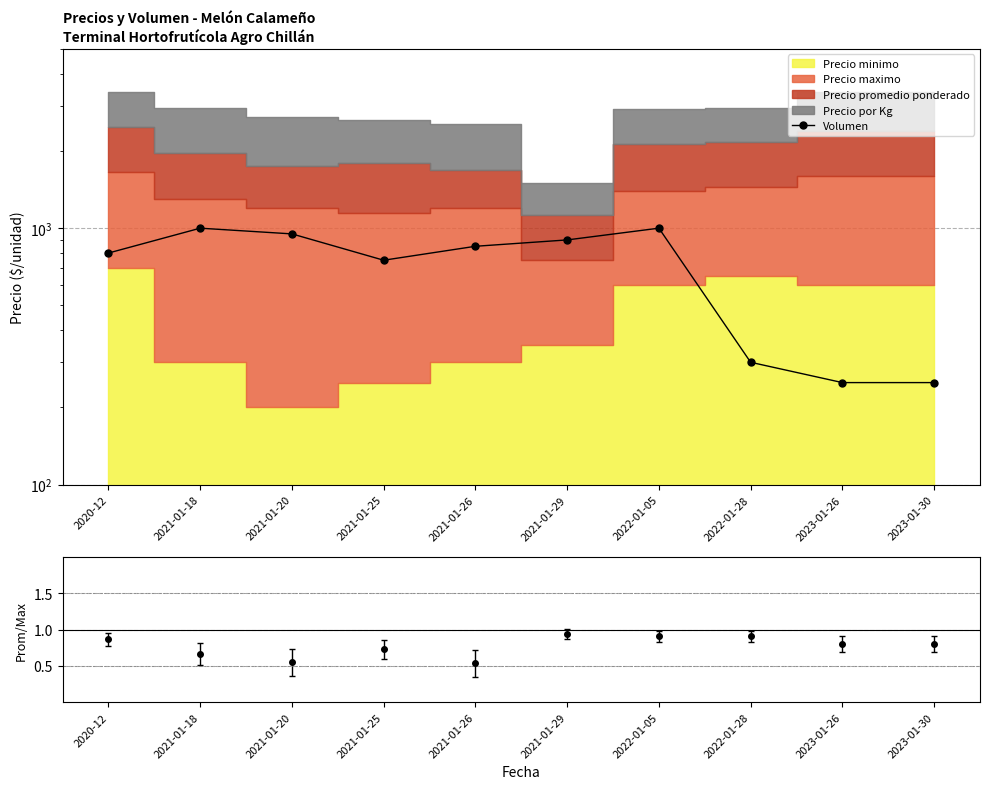

What is the maximum value shown in the chart?

1000